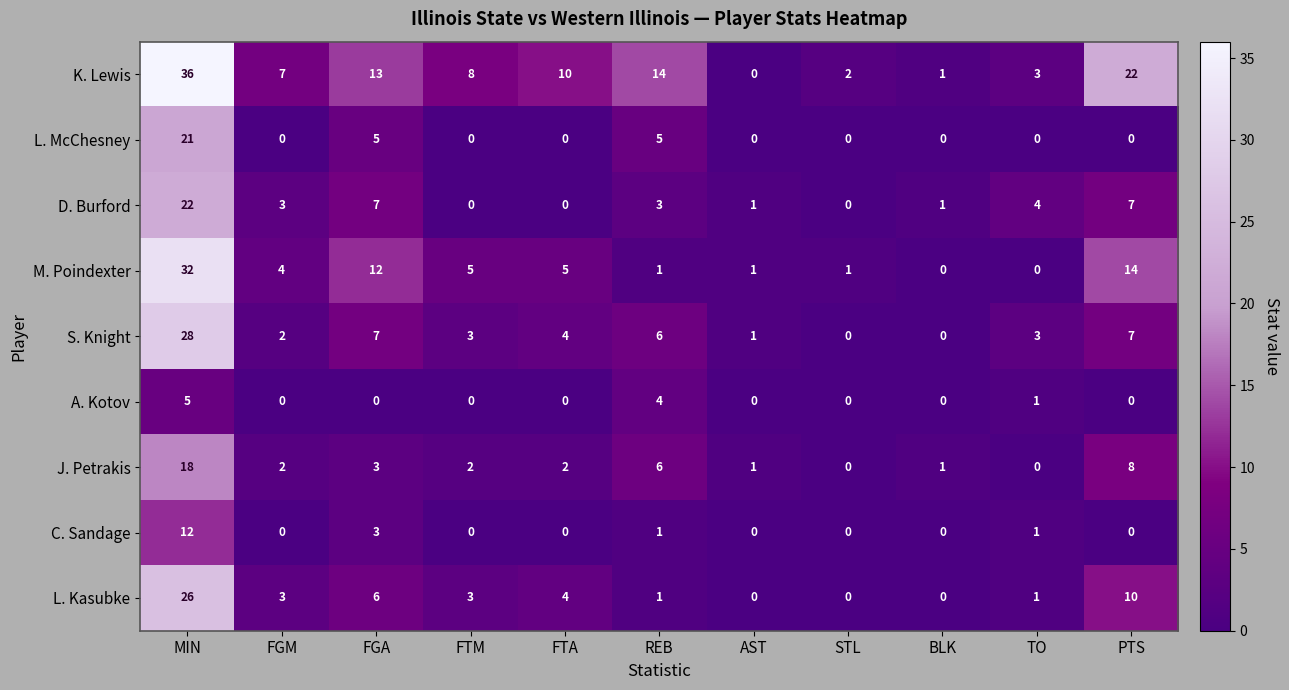

Is it true that J. Petrakis equals 12 at TO?

False